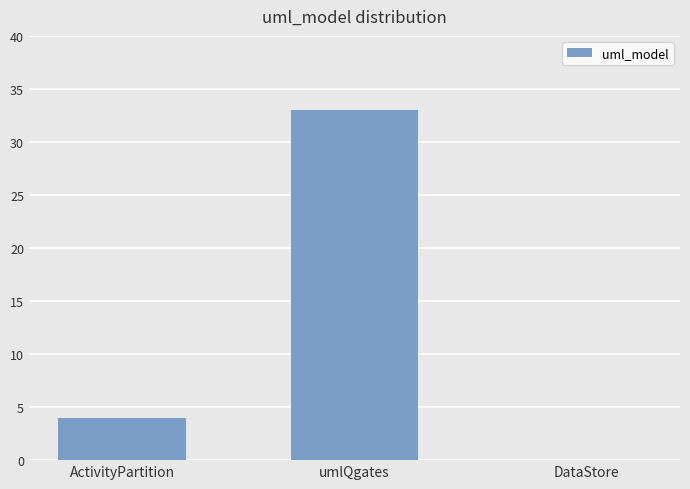

How many series are shown in this chart?

1